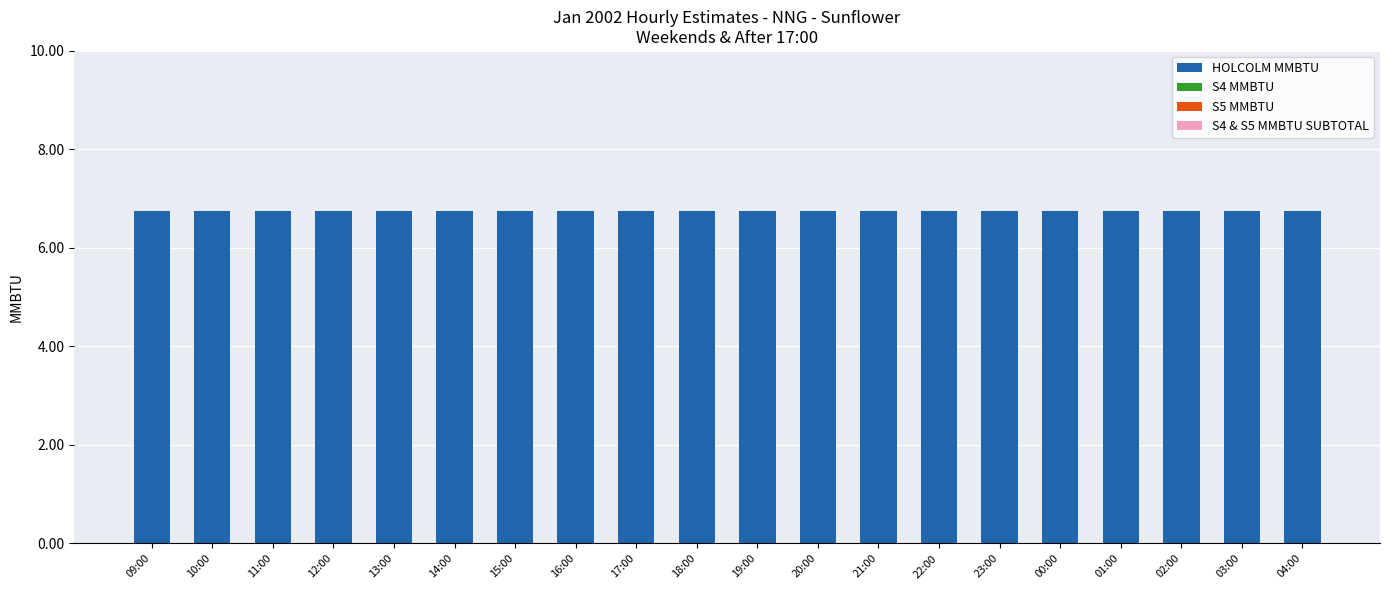

List the series in order of their peak value, highest first.

HOLCOLM MMBTU, S4 MMBTU, S5 MMBTU, S4 & S5 MMBTU SUBTOTAL